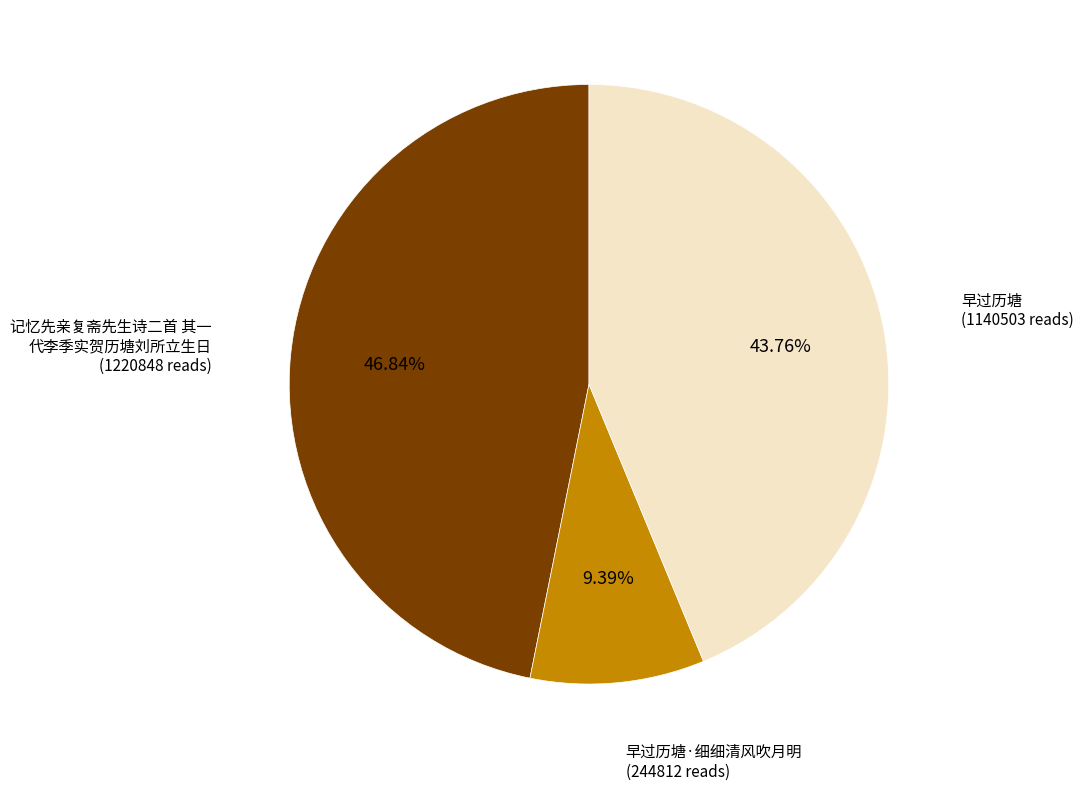

To the nearest percent, what is the combined percentage of 早过历塘 and 早过历塘·细细清风吹月明?

53%